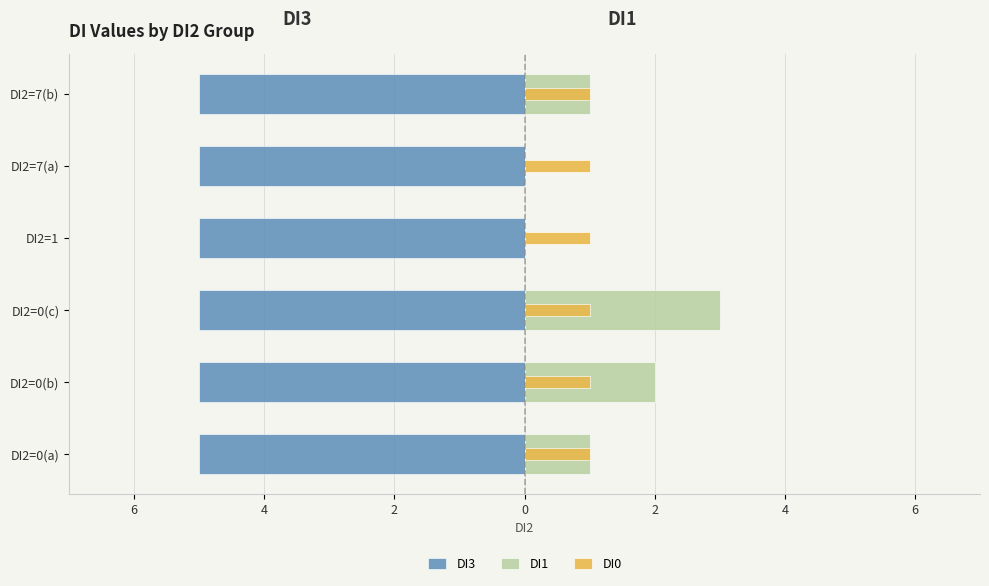

How many bars are there in each group?

3